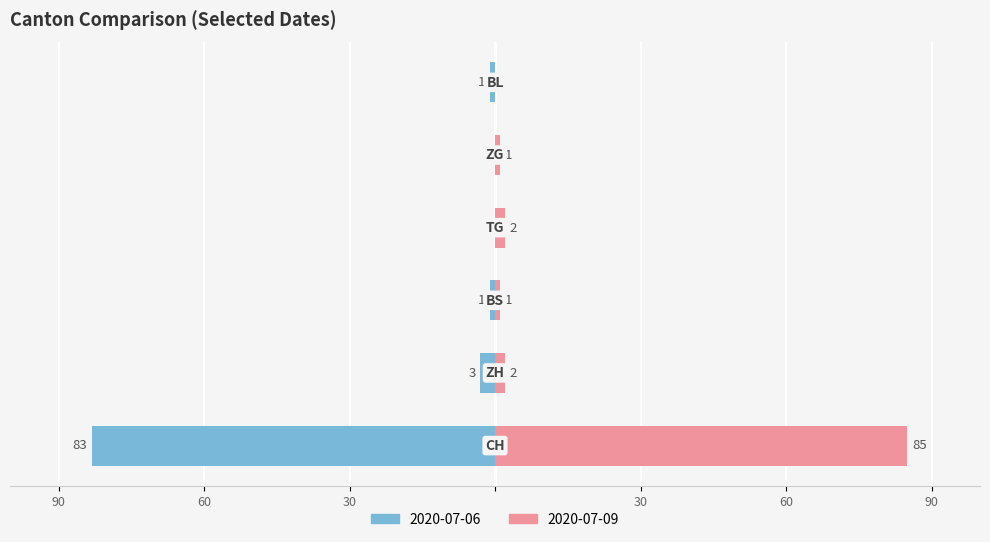

What is the difference between the second highest and second lowest values in the Positive series?

1